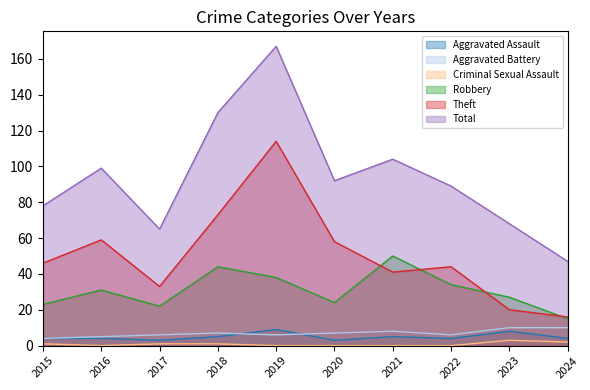

Which series has the largest total across all categories?

Total